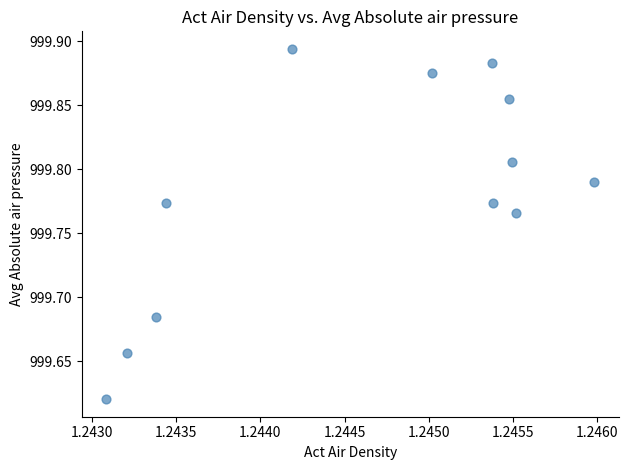

What is the range of Y values (max minus min)?

0.3